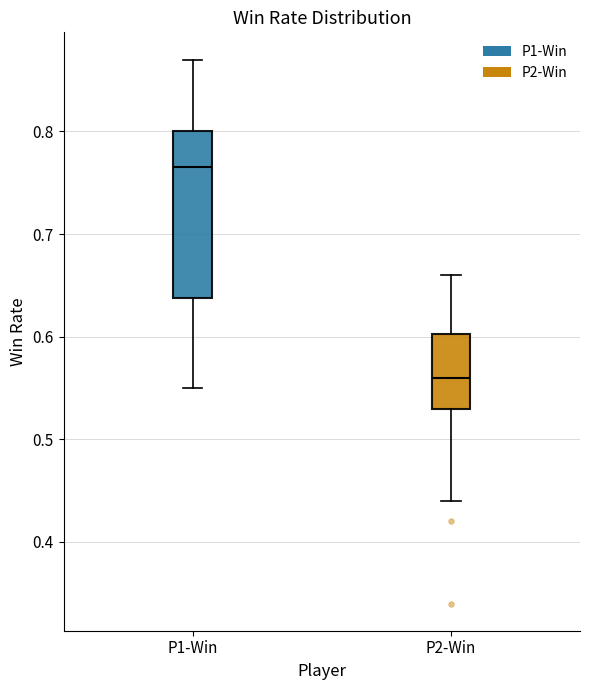

Where is the lower edge of the box for P2-Win on the y-axis? The values are not printed on the chart, so give them approximately, as read against the axis.

0.53